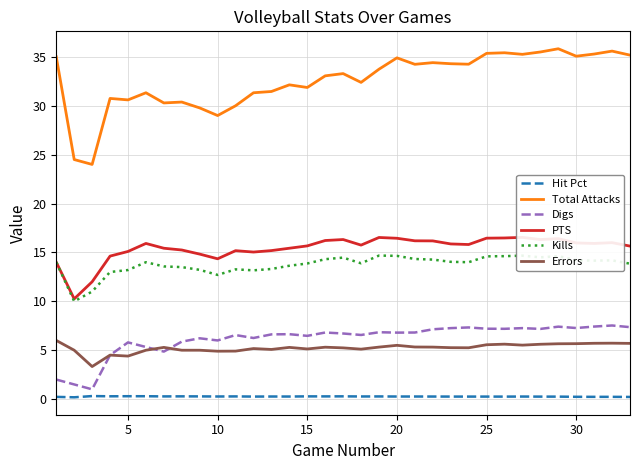

True or false: Total Attacks and Digs intersect in this chart.

False